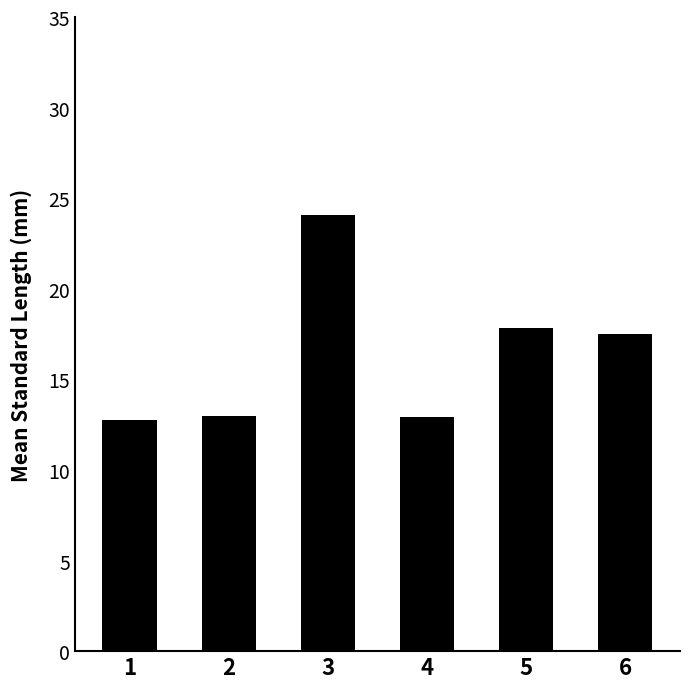

Where is the data nearest to the value 18?

5